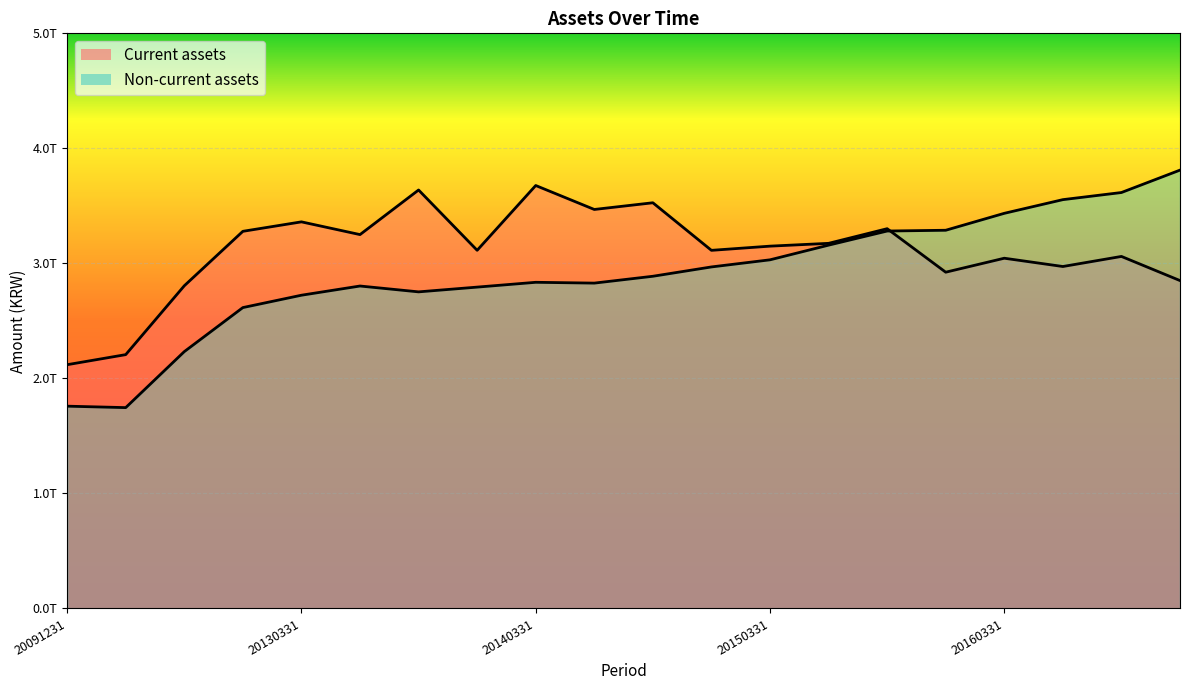

Where is the first local maximum for Current assets?

20130331